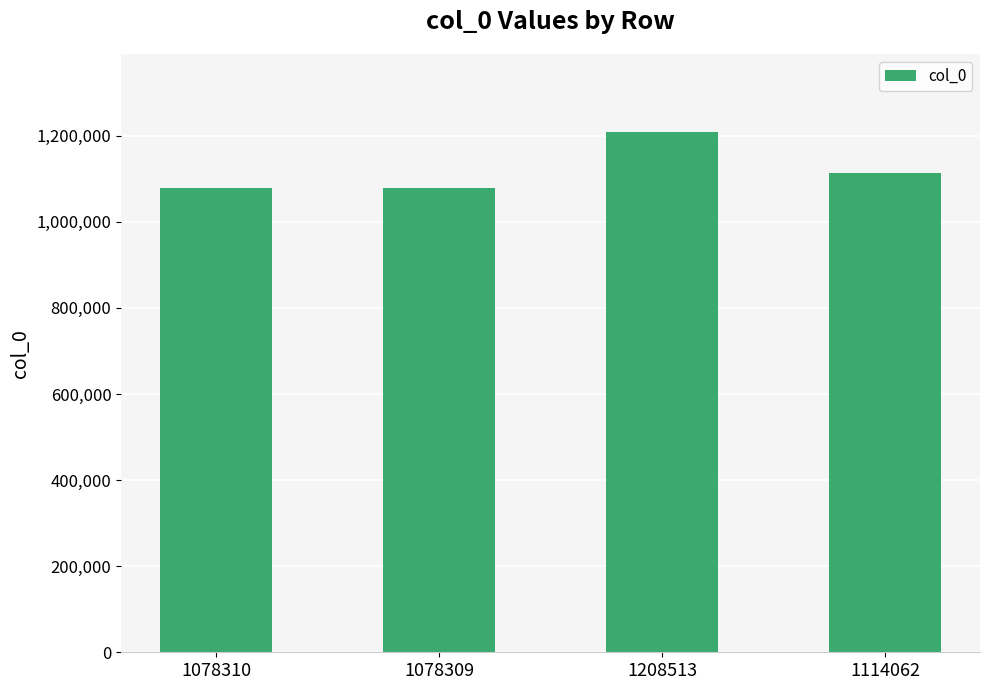

What is the sum of all values?

4479194